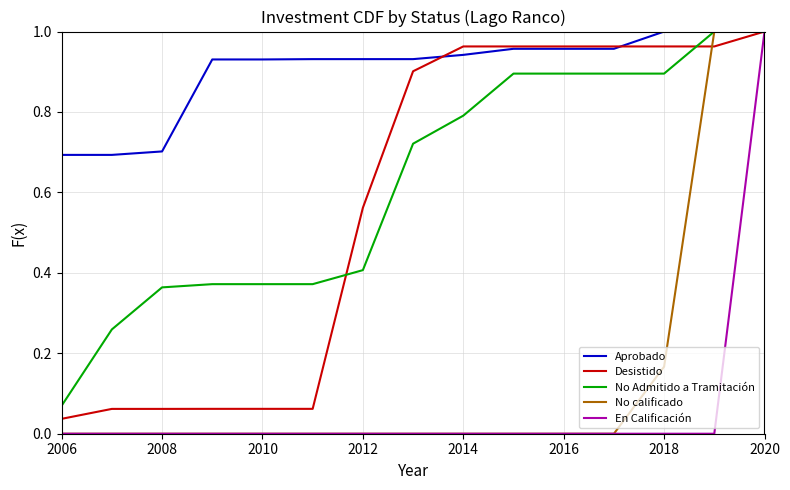

Which series has the largest total across all categories?

Aprobado